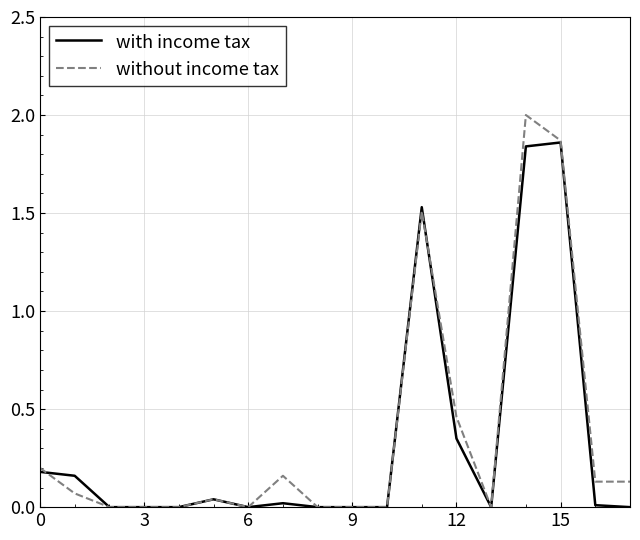

List the series in order of their peak value, lowest first.

with income tax, without income tax